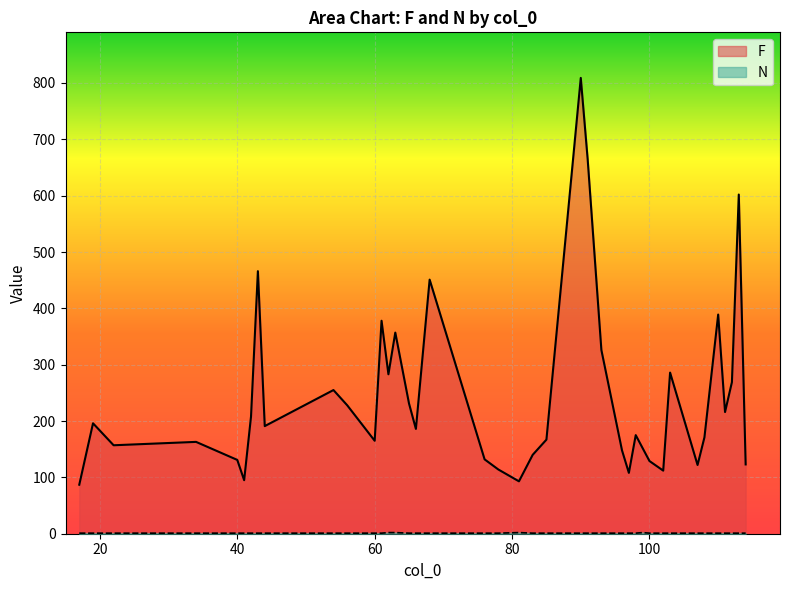

At how many categories does at least one series exceed 127?

32